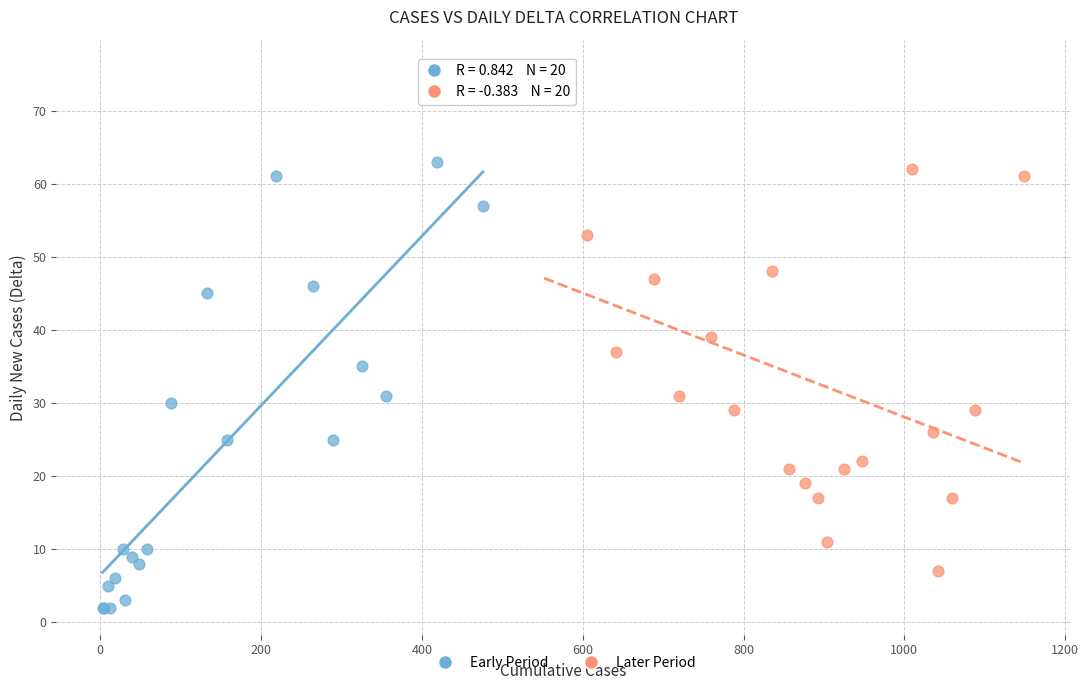

Which series has the widest spread of Y values?

Later Period